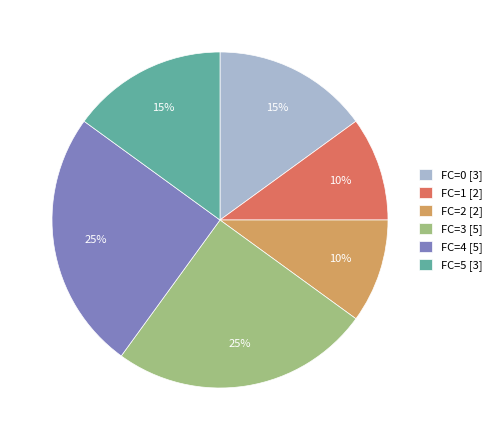

Count the number of slices in the pie.

6